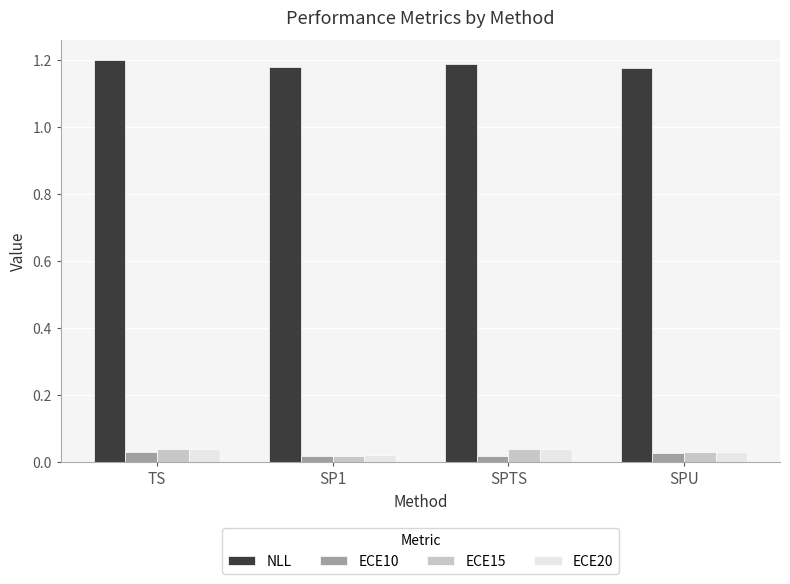

The ECE20 series shows 0.1 at SPTS. True or false?

False